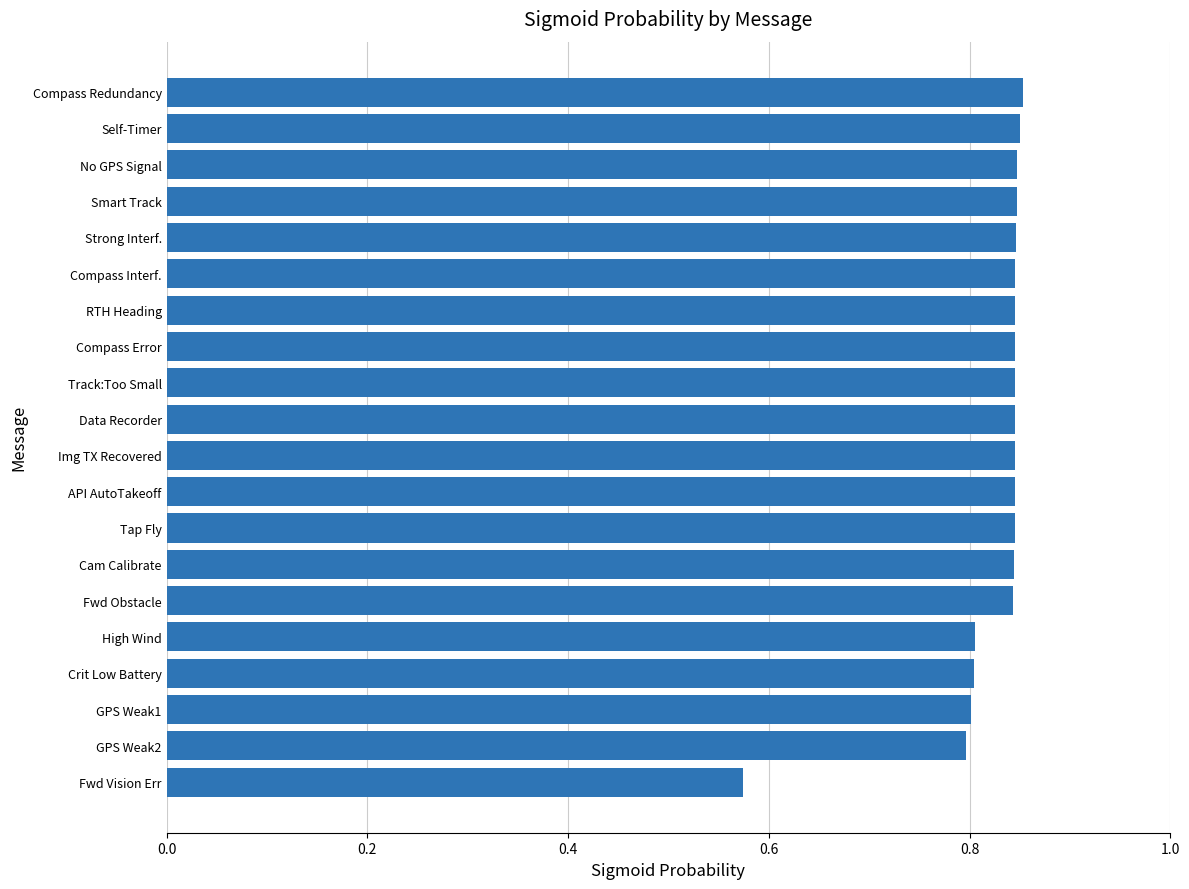

Does the chart contain stacked bars?

No